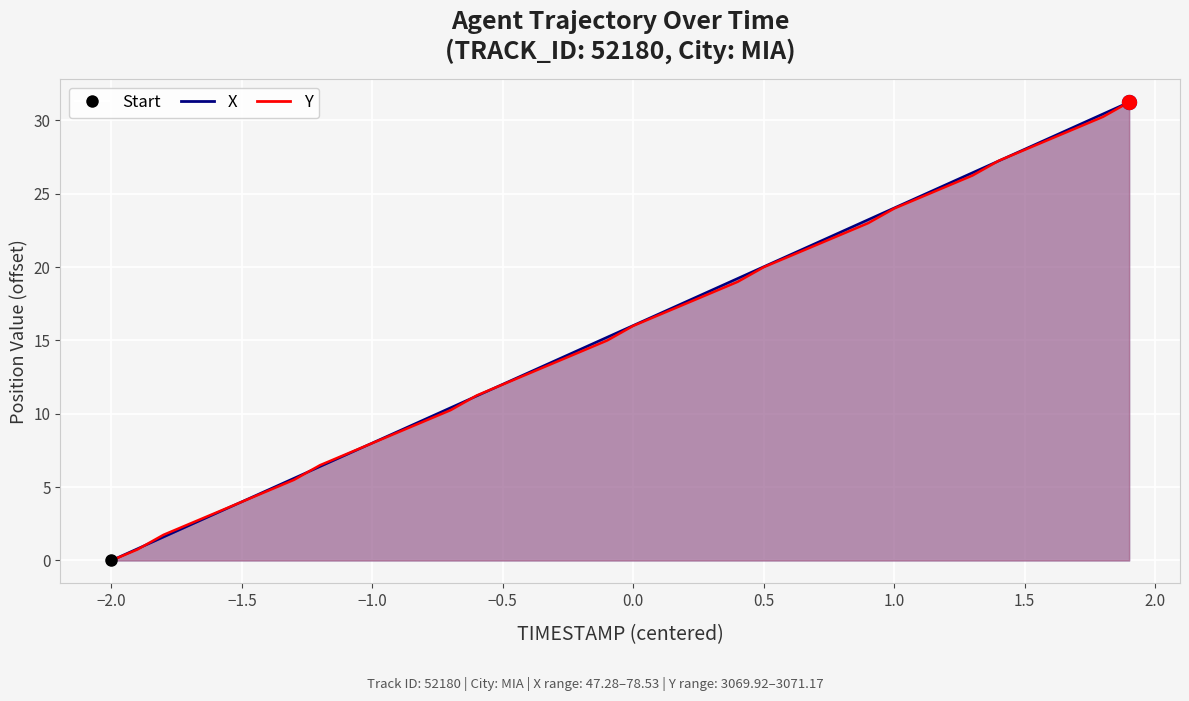

True or false: X and Y cross at least once.

True